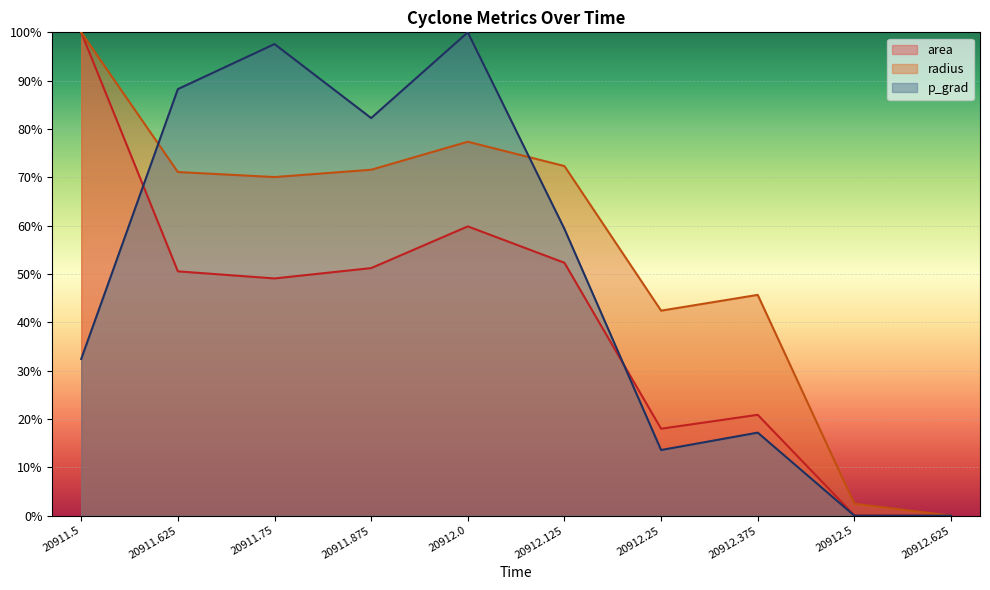

Where is the first local maximum for p_grad?

20911.75